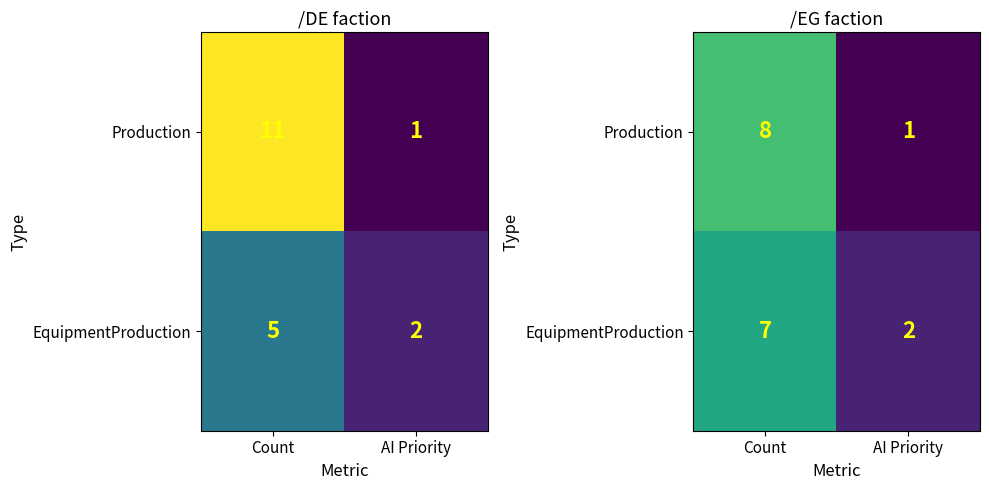

At which label is EquipmentProduction closest to 4?

AI Priority